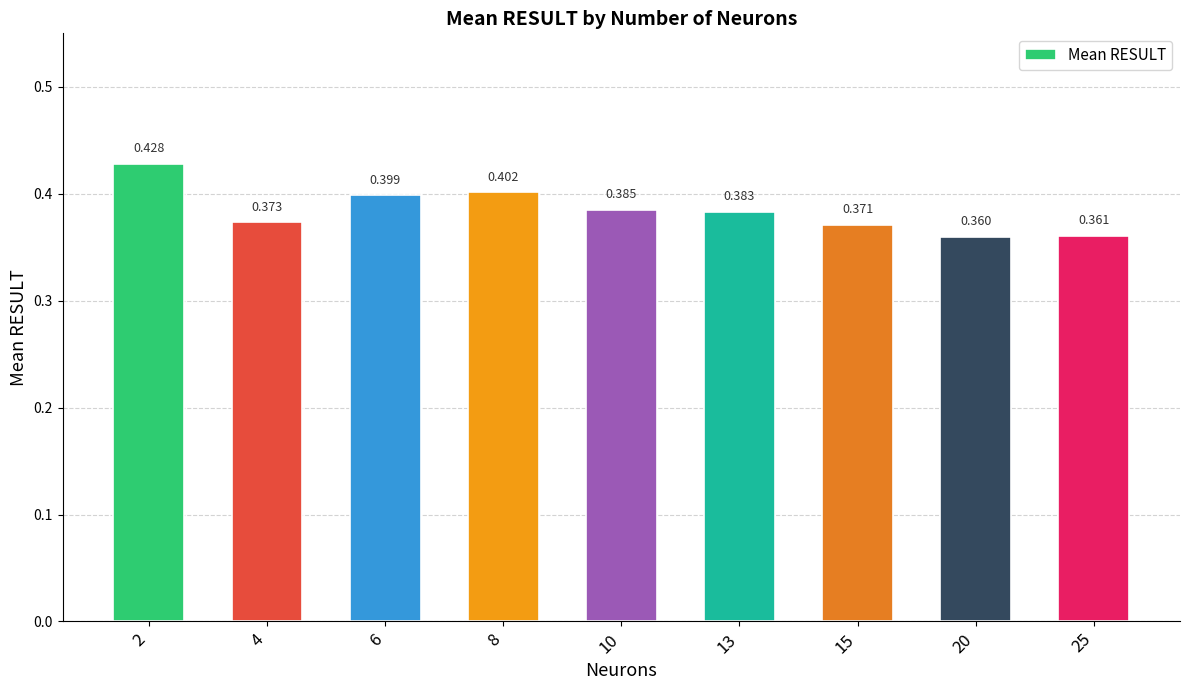

What is the minimum value shown in the chart?

0.4